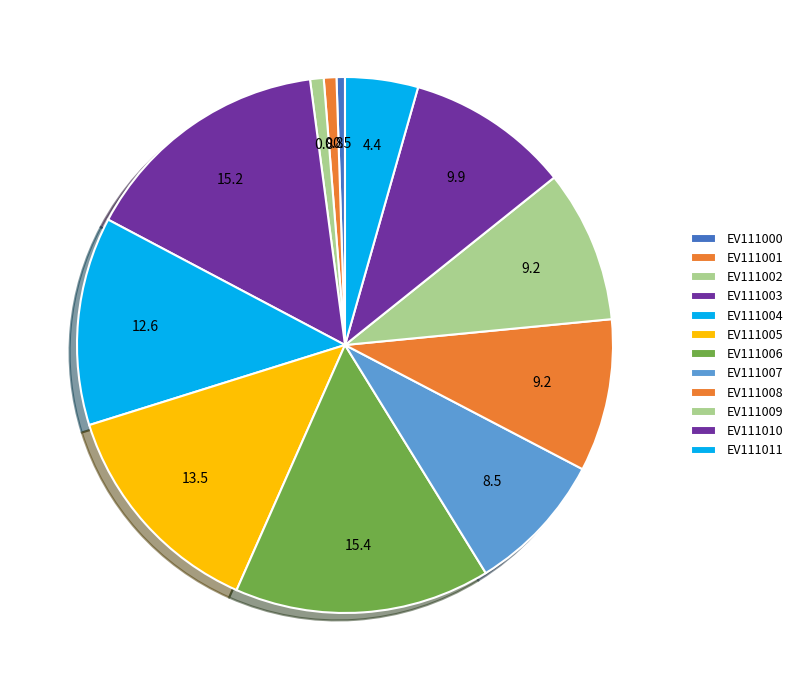

How many segments does this pie chart have?

12